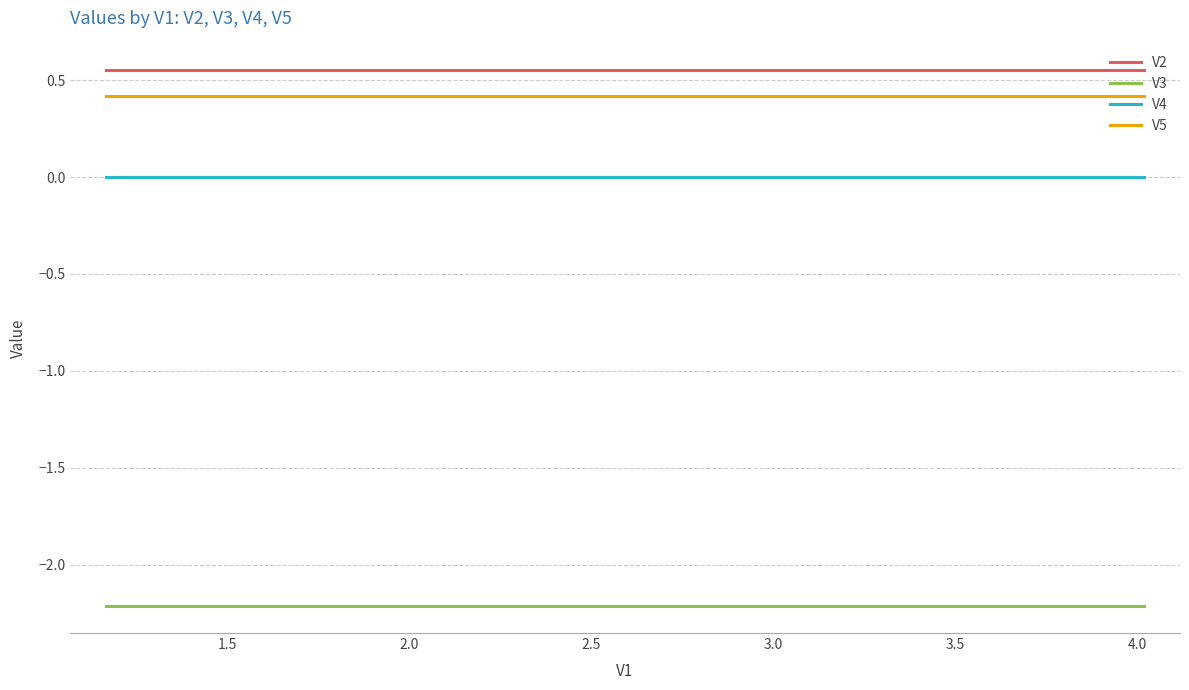

Does the chart display data point markers on the line(s)?

No